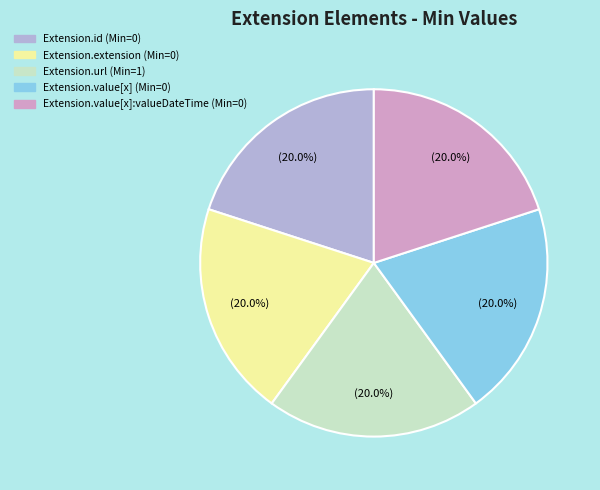

To the nearest percent, what is the average slice percentage?

20%